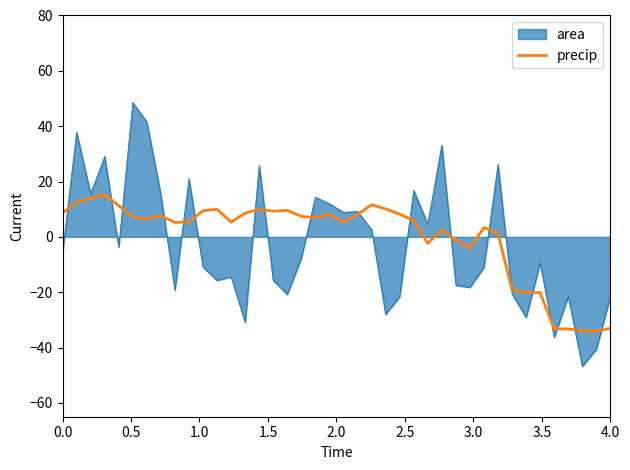

Which series has the largest range (max minus min)?

area